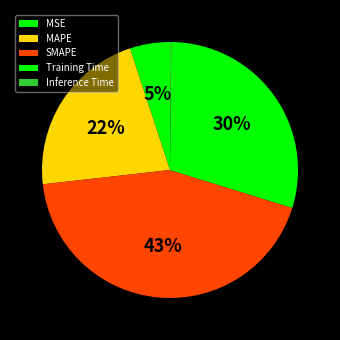

Is the sum of SMAPE and MAPE greater than half?

Yes